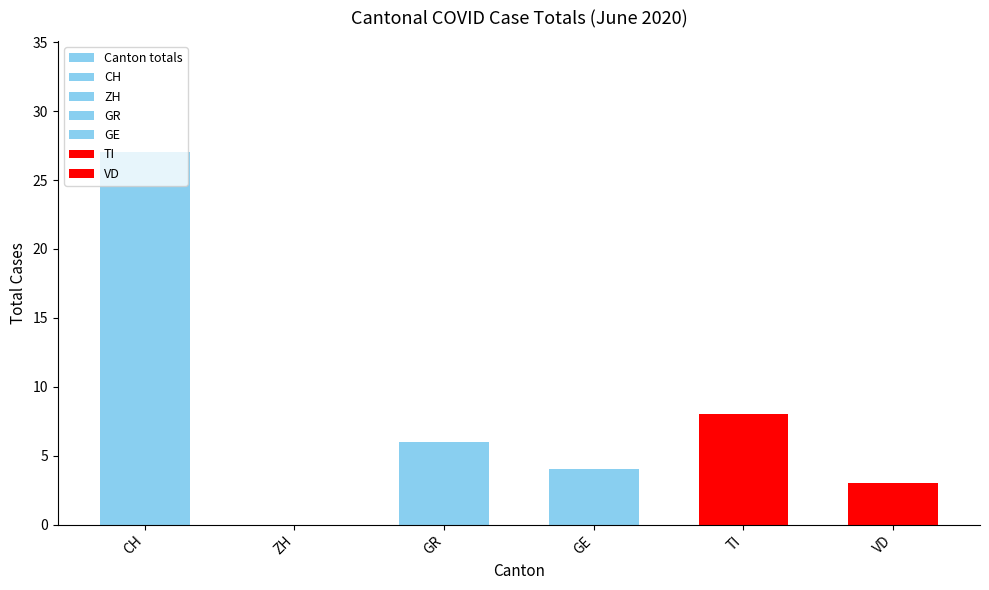

What is the difference between the second highest and second lowest values?

5